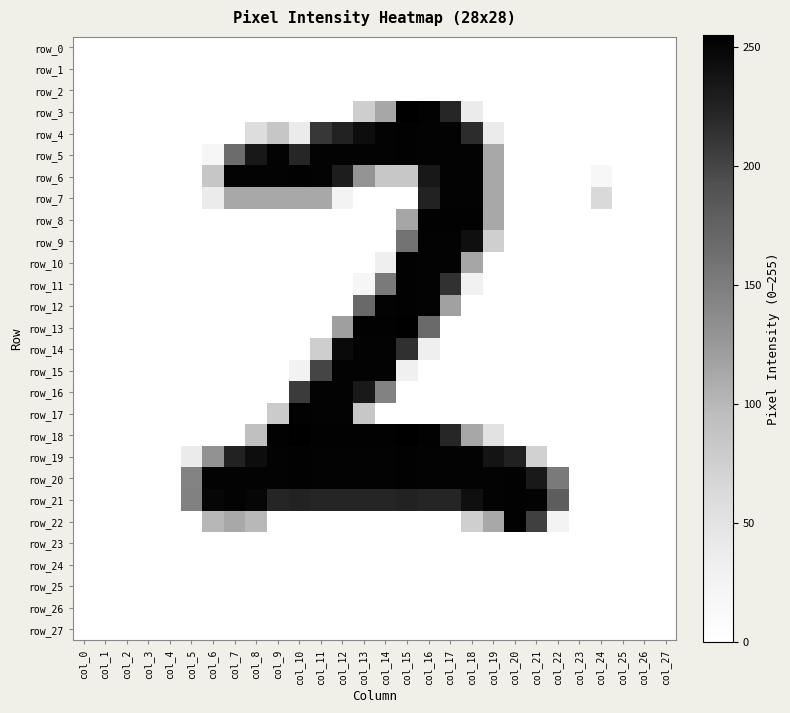

How many series are shown in this chart?

28